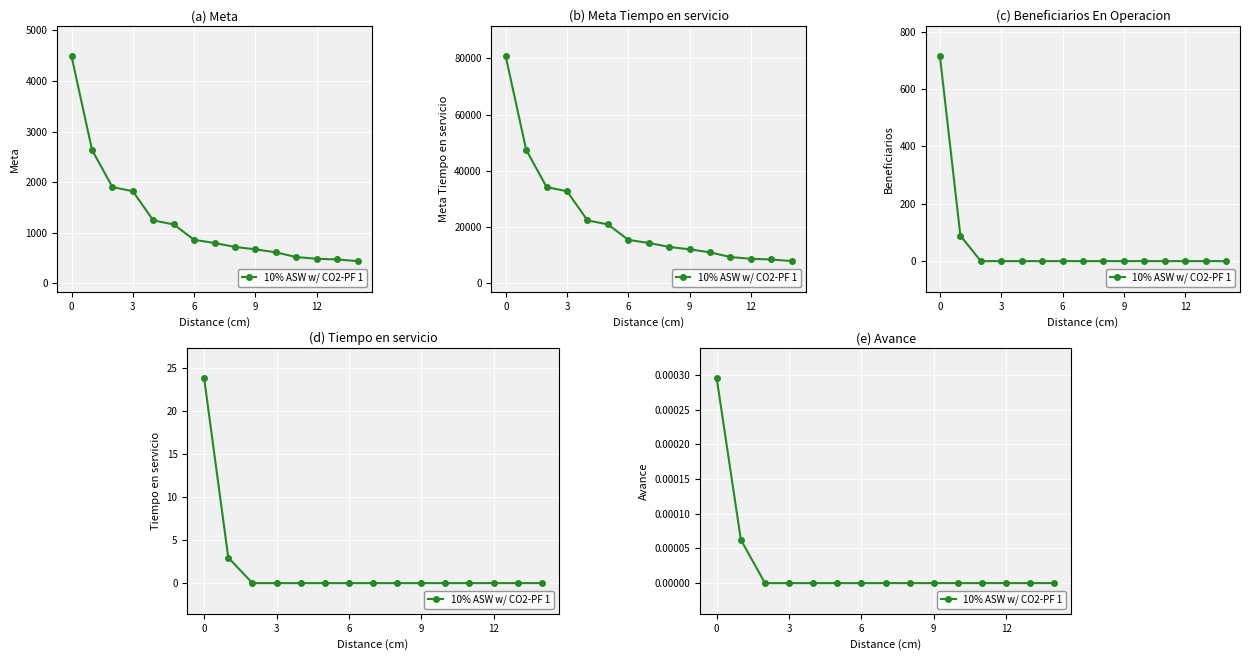

How many data points does each series have?

15